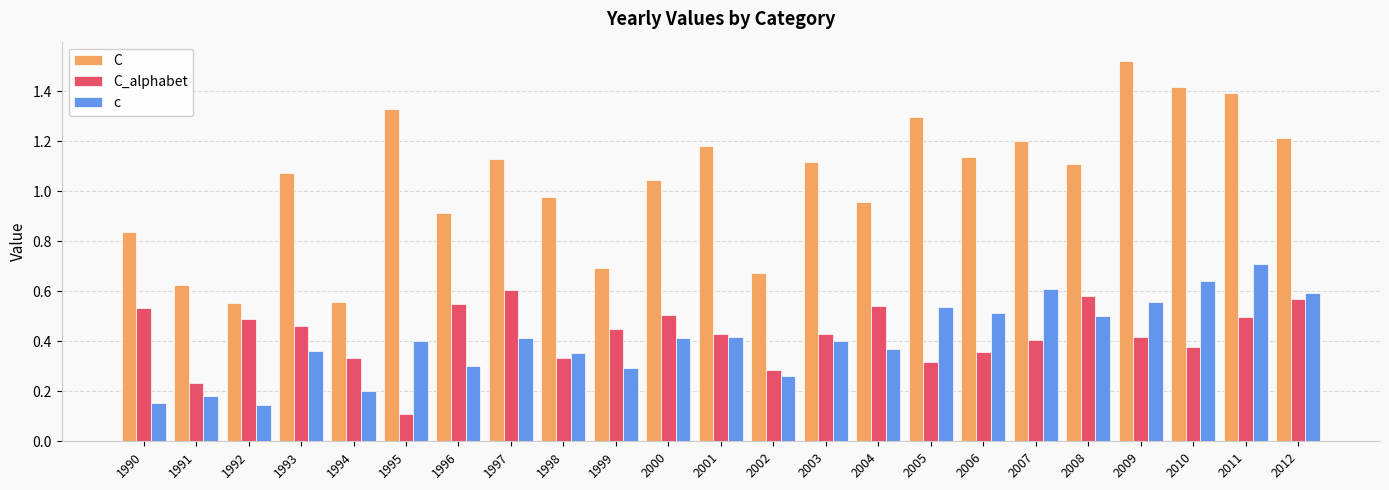

Which series has the largest total across all categories?

C